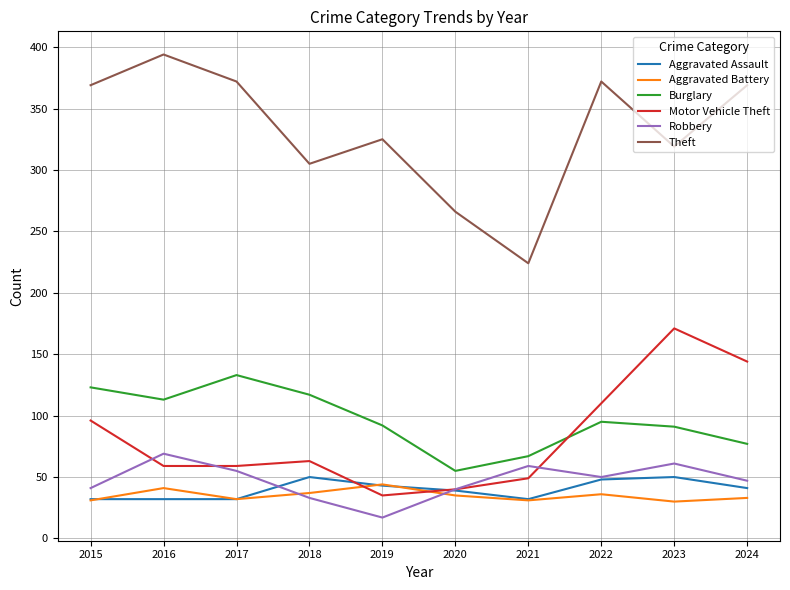

What is the average value of the Burglary series?

96